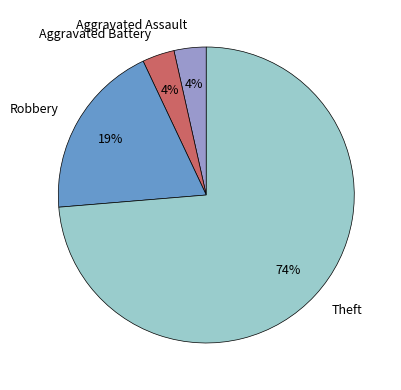

How many slices are in this pie chart?

4